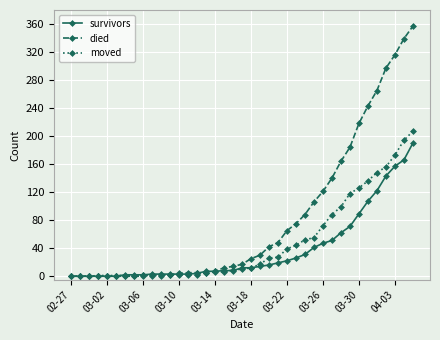

At how many categories does at least one series exceed 194?

7